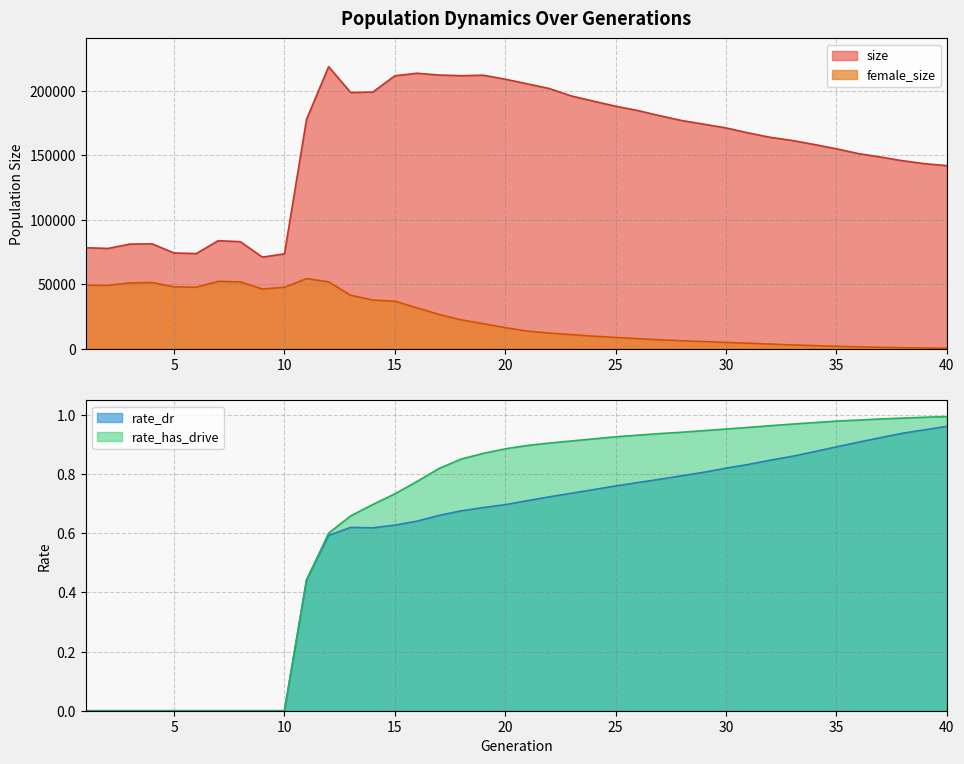

Which series has the largest total across all categories?

size